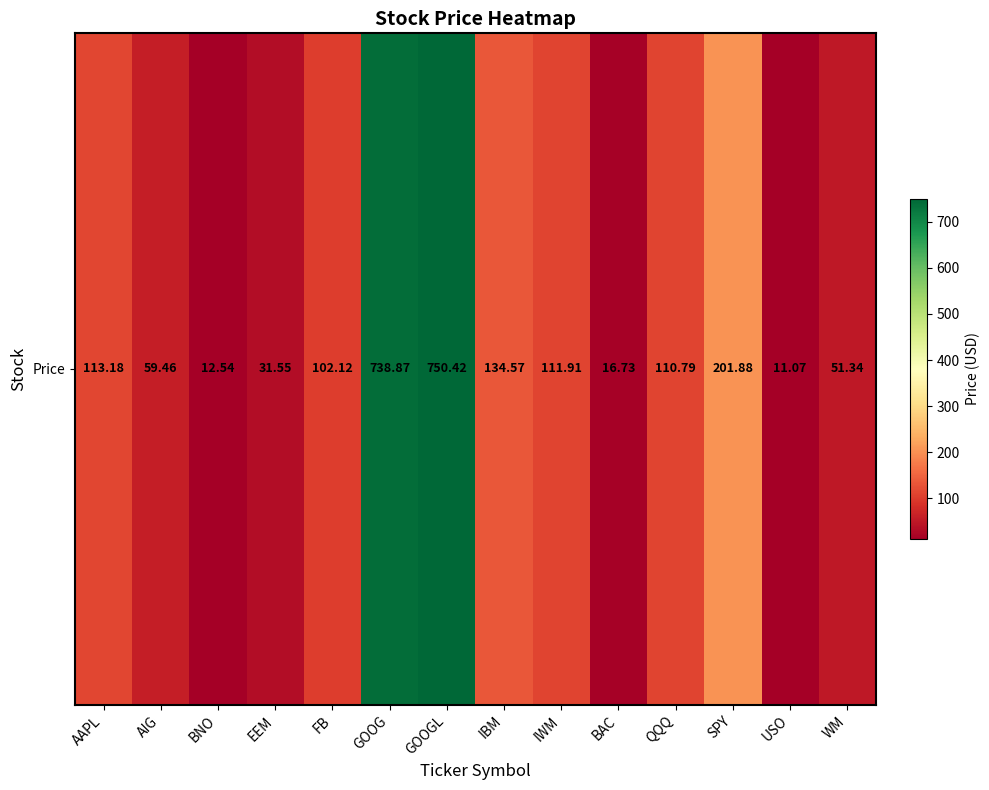

At which category does the chart reach its peak across all series?

GOOGL